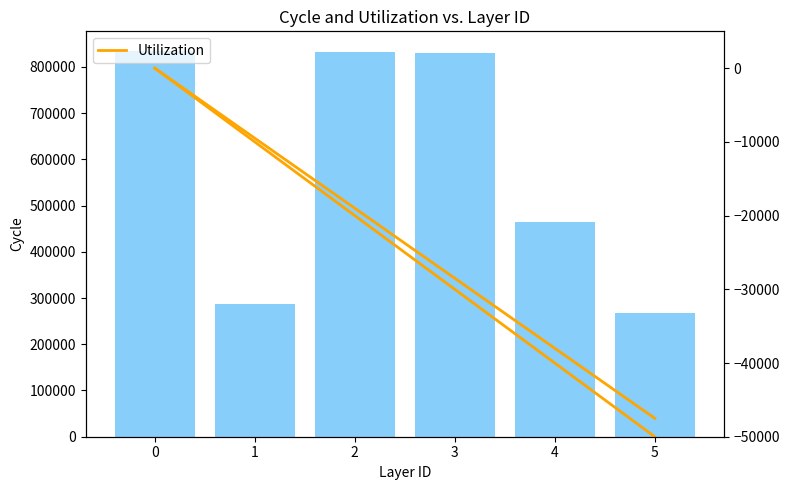

What is the average value?

586349